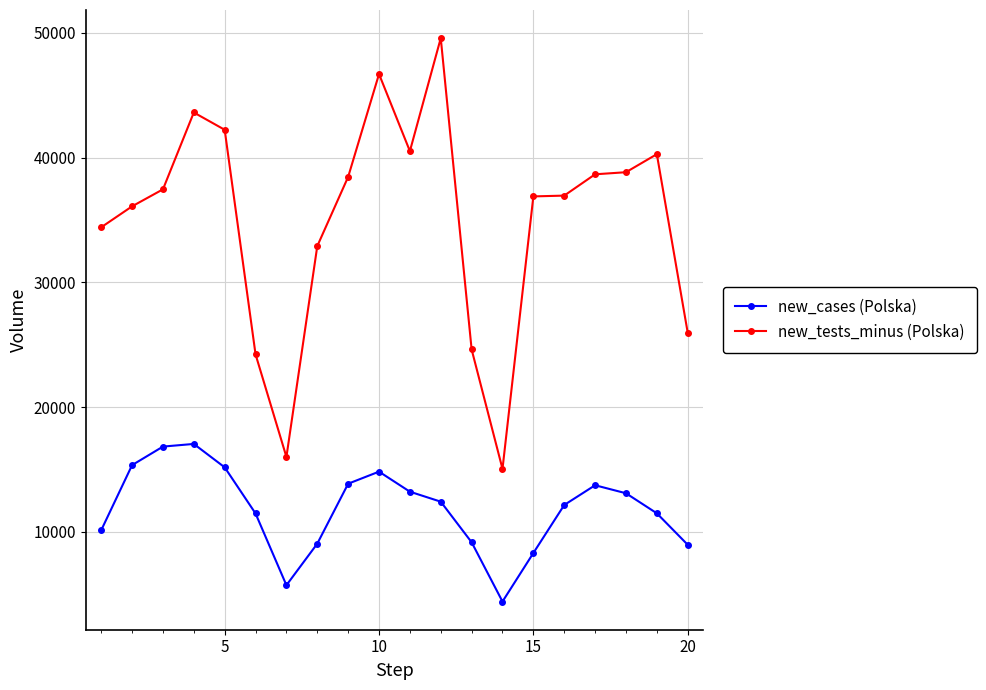

True or false: new_tests_minus (Polska) and new_cases (Polska) cross at least once.

False